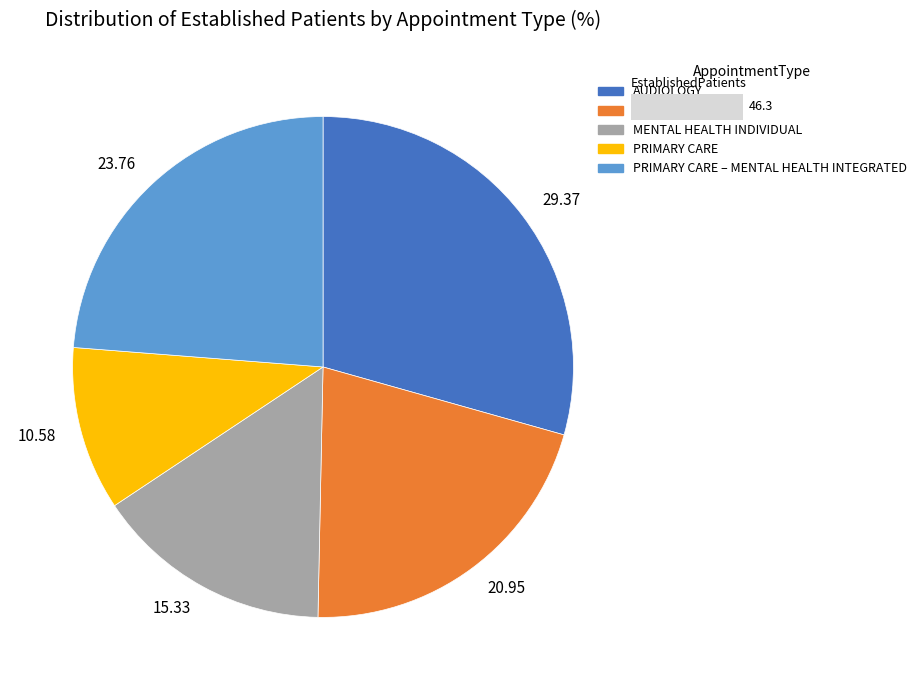

Rank the categories by value from highest to lowest.

AUDIOLOGY, PRIMARY CARE – MENTAL HEALTH INTEGRATED, DERMATOLOGY, MENTAL HEALTH INDIVIDUAL, PRIMARY CARE